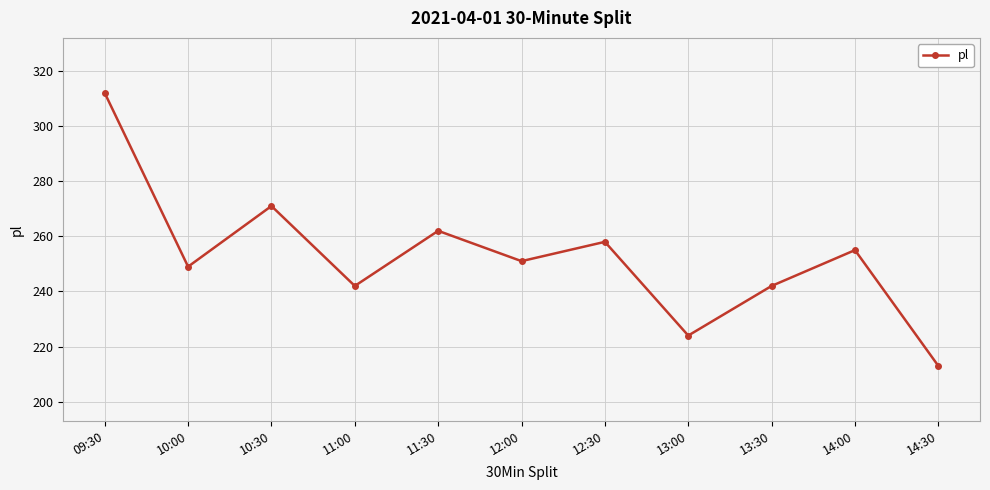

How many points are lower than both their immediate neighbors (excluding endpoints)?

4